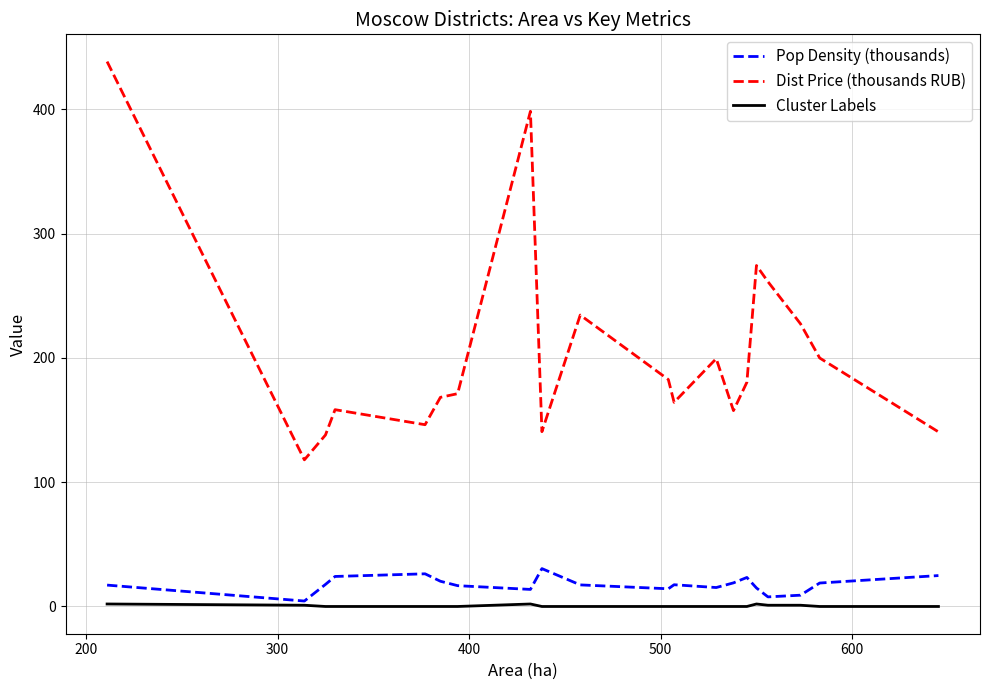

What is the greatest value displayed?

438.6